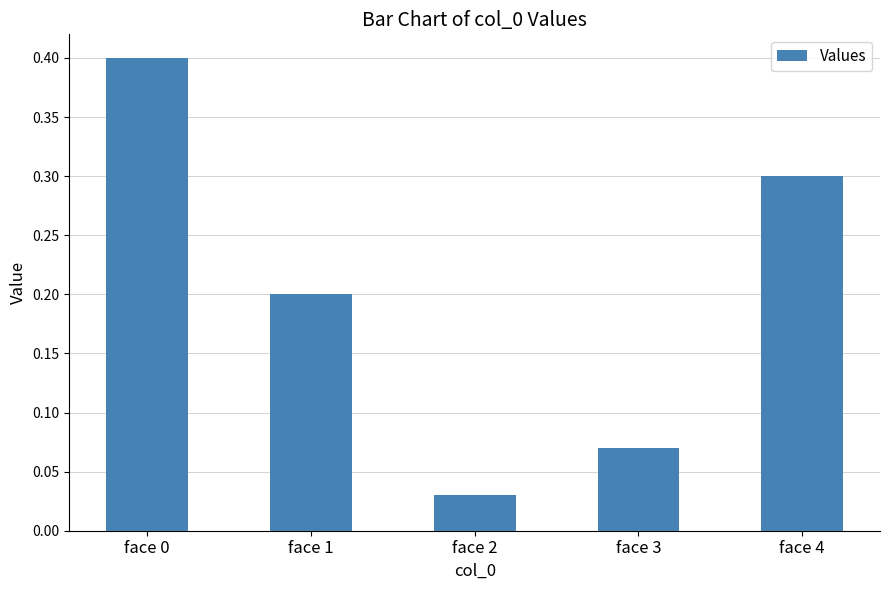

What is the difference between the values at face 1 and face 0?

0.2